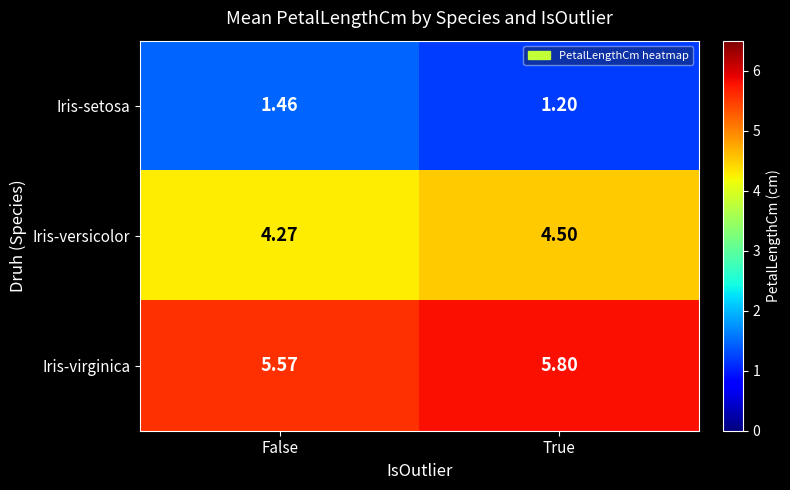

At how many categories does at least one series exceed 1?

2